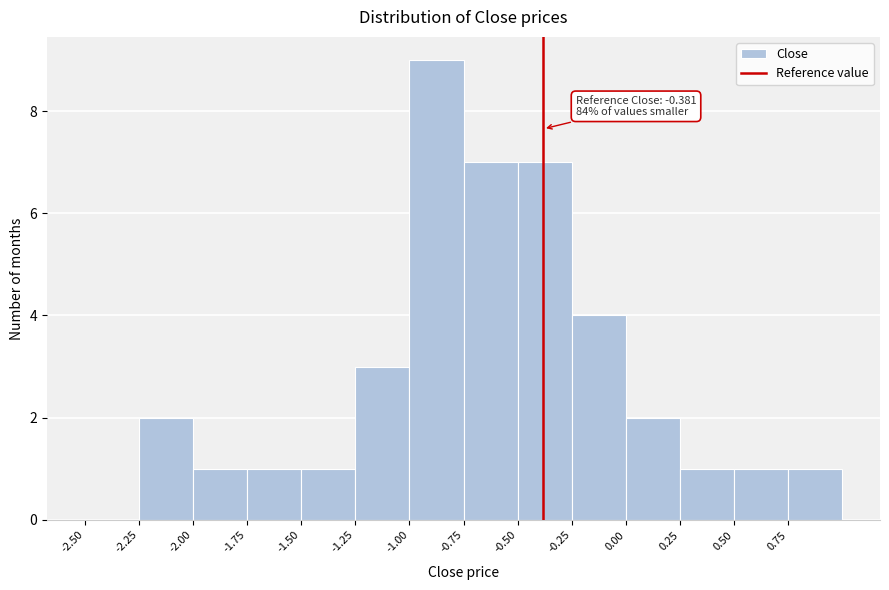

Over which range of the x-axis is the bar tallest?

-1.00 to -0.75